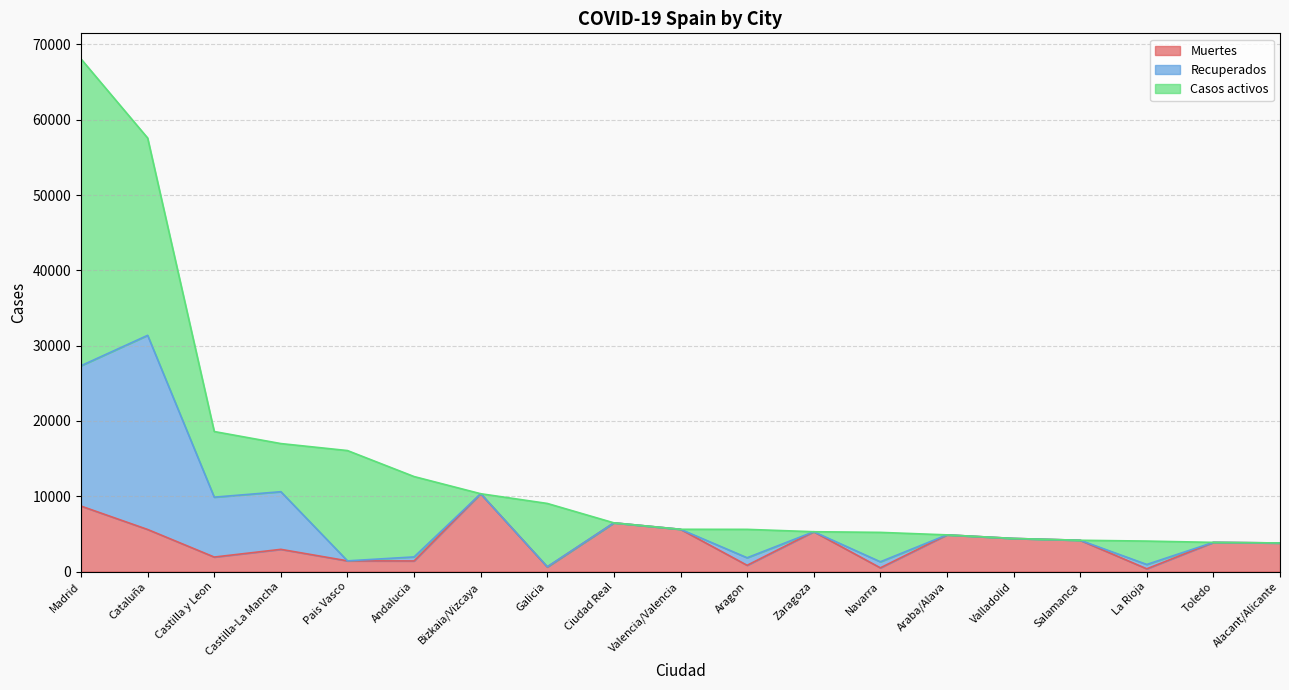

Is it true that Recuperados equals 7765 at Valencia/Valencia?

False